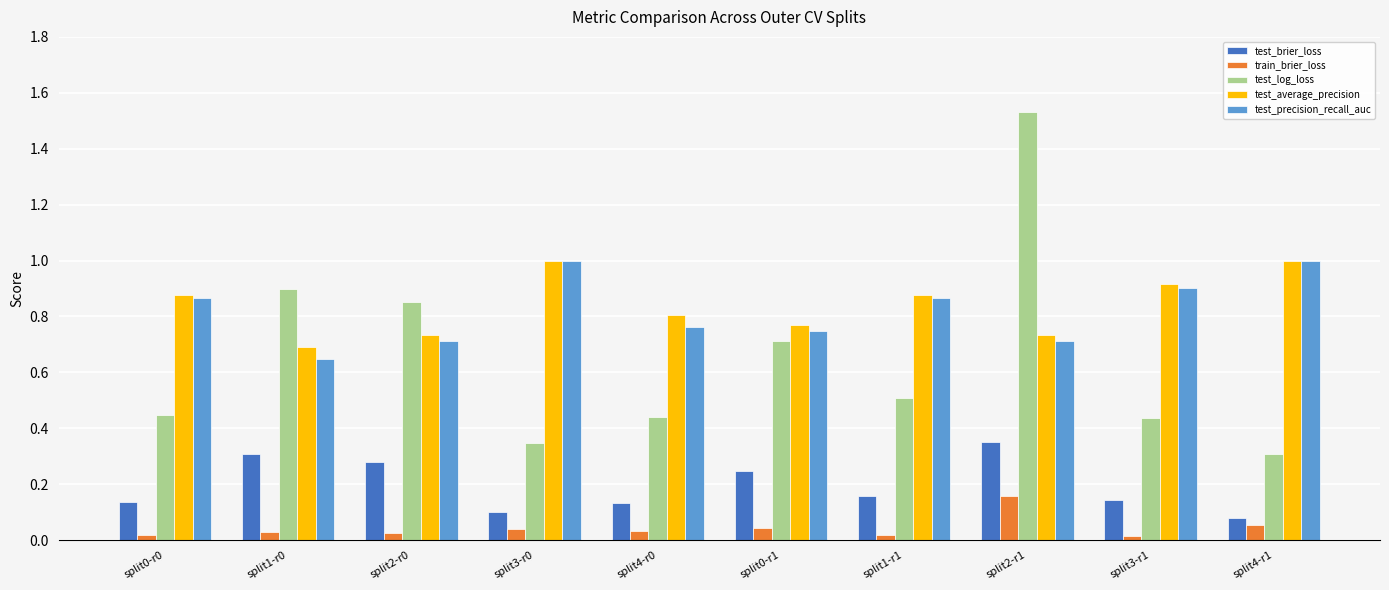

How many test_precision_recall_auc values are between 0 and 1?

10